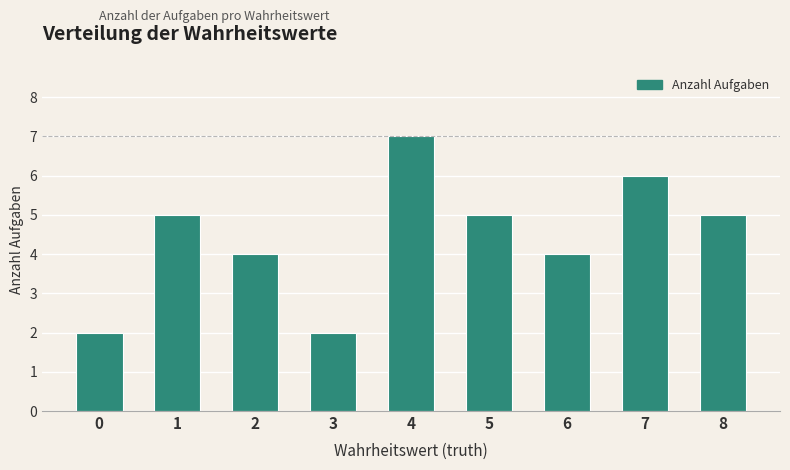

What is the average value?

4